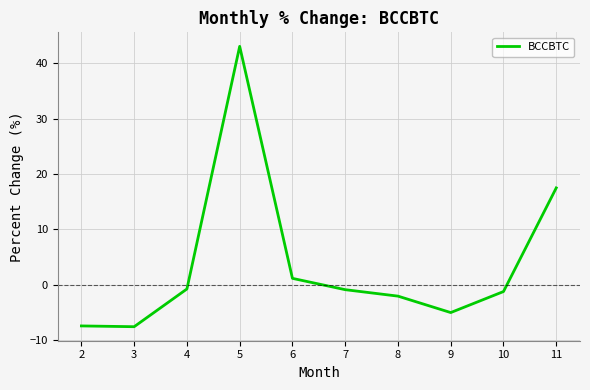

Where does the data first go above 0?

5